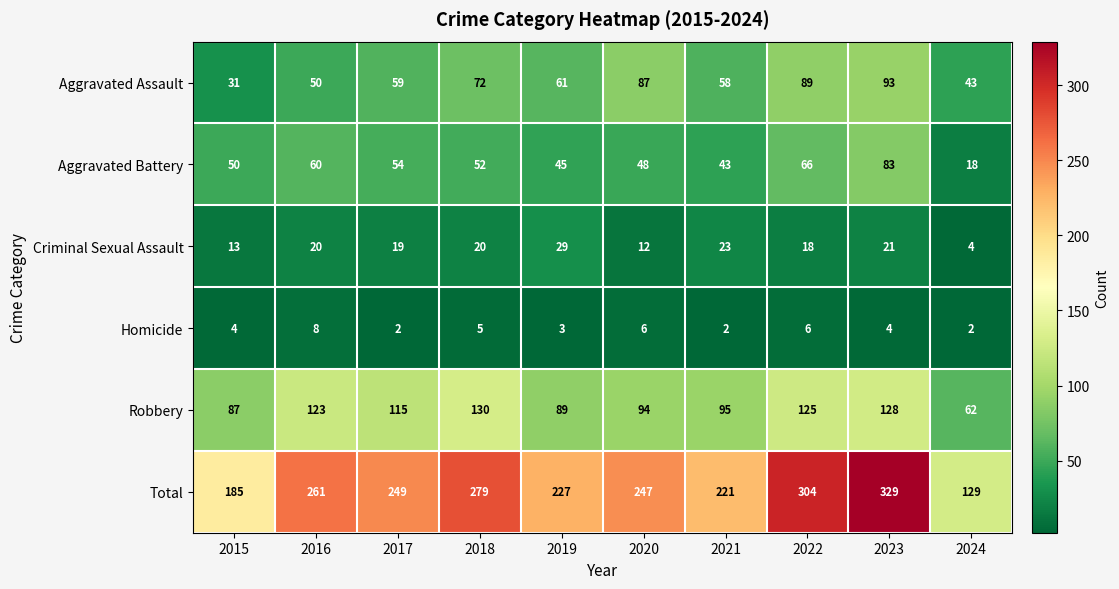

Is it true that Robbery equals 68 at 2023?

False